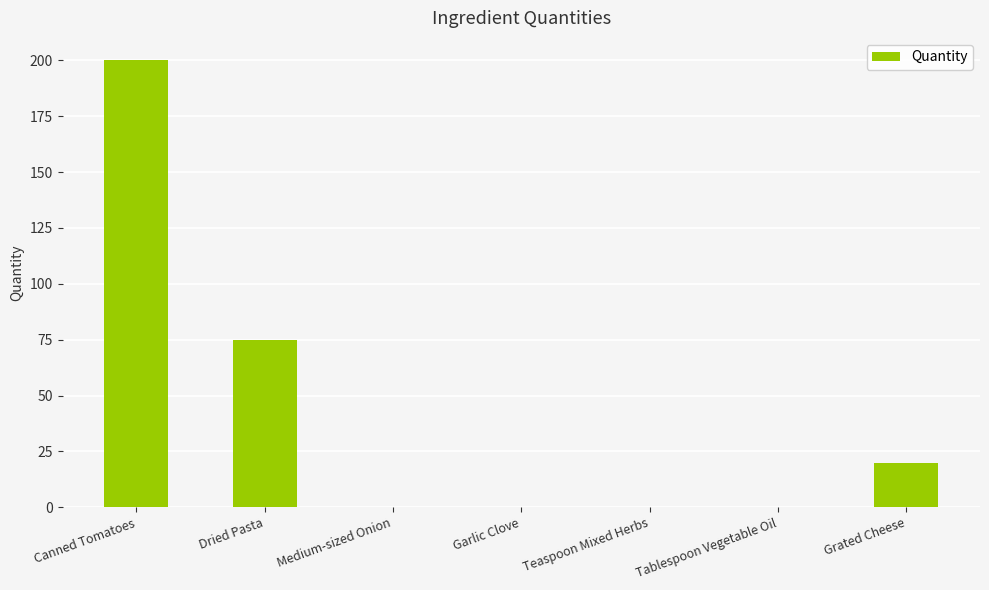

Are the bars horizontal?

No